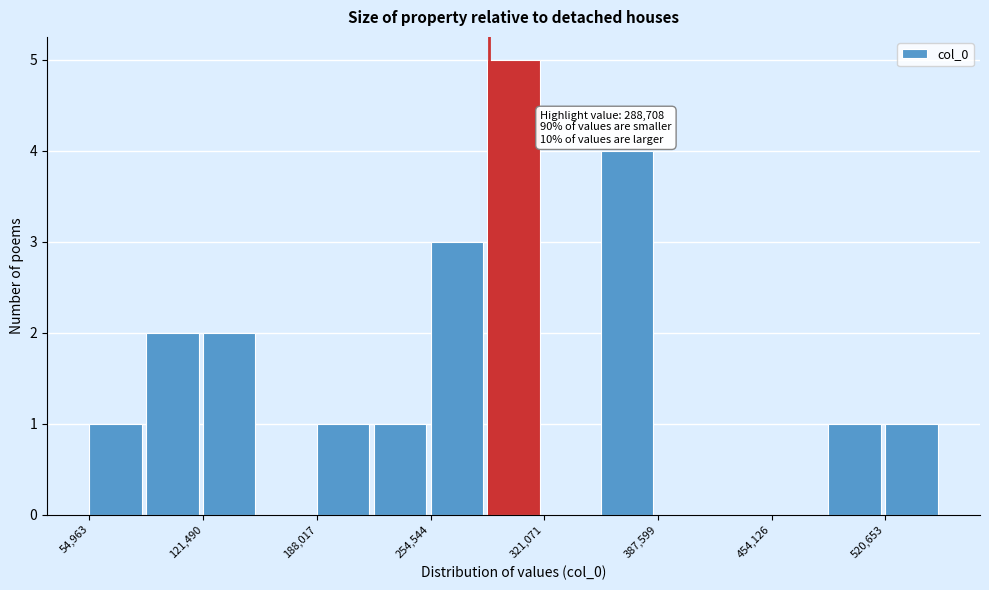

Around what value on the x-axis is the tallest bar? Give the approximate position of its centre, as read against the axis.

300000